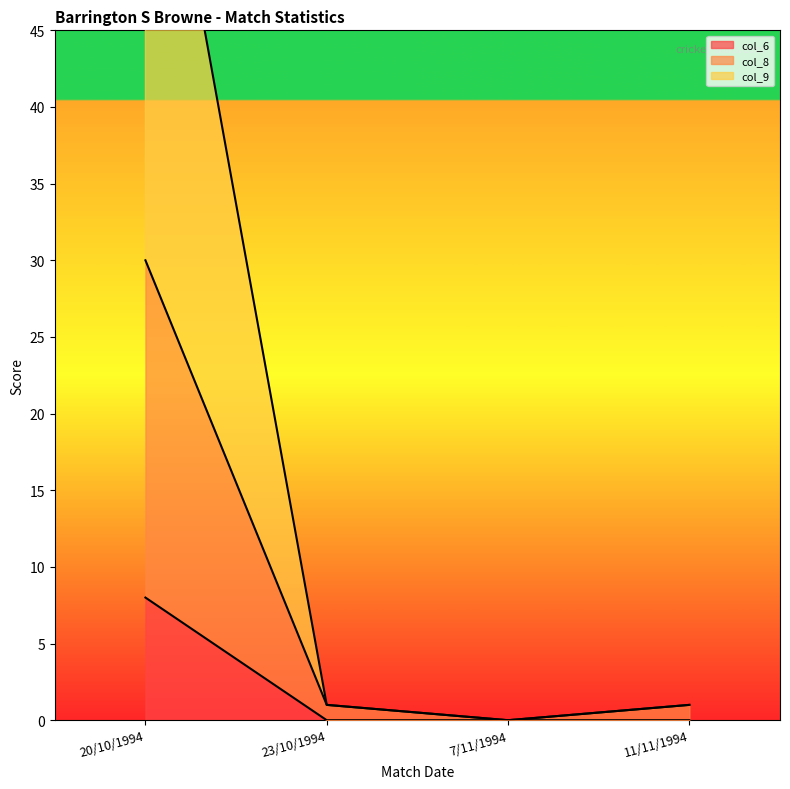

What is the value of the col_9 point at the 2nd from the left?

1.0